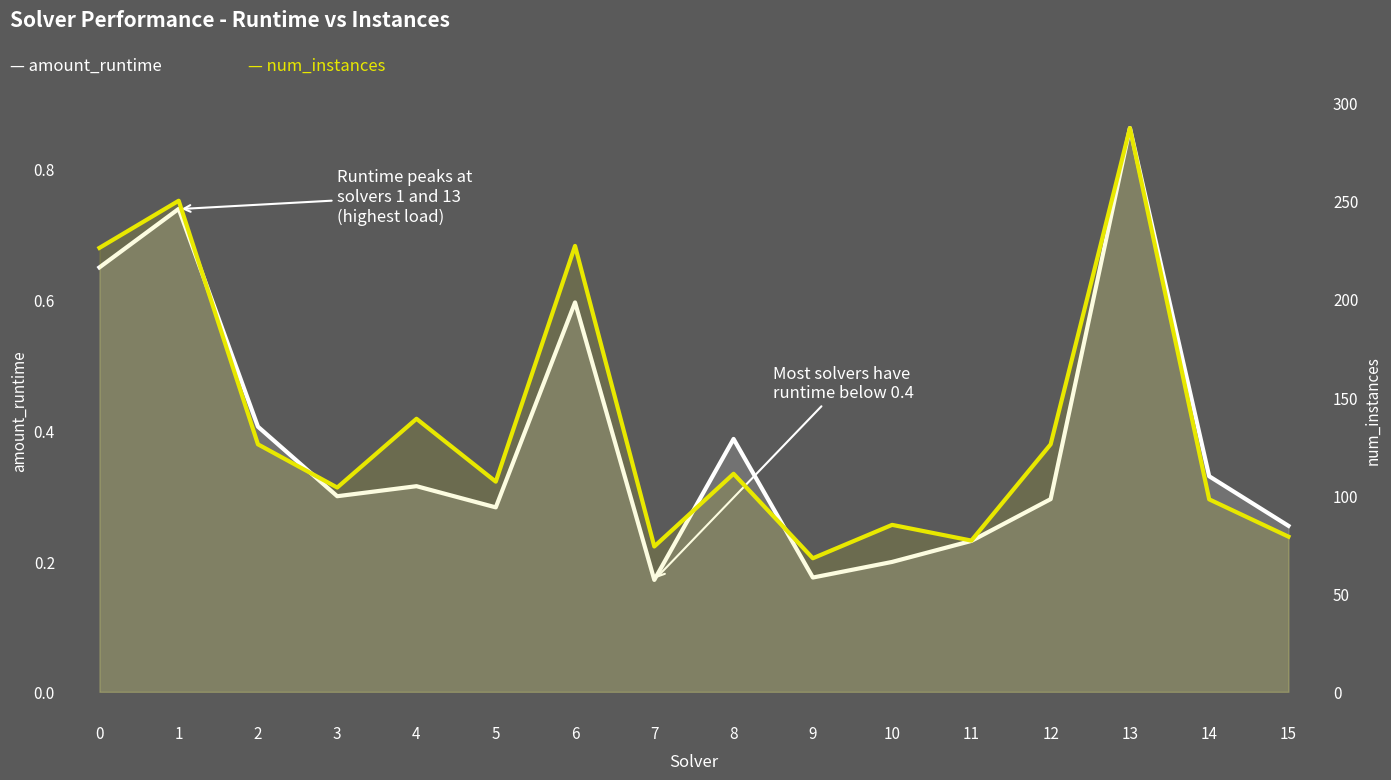

List the series in order of their peak value, lowest first.

amount_runtime, num_instances